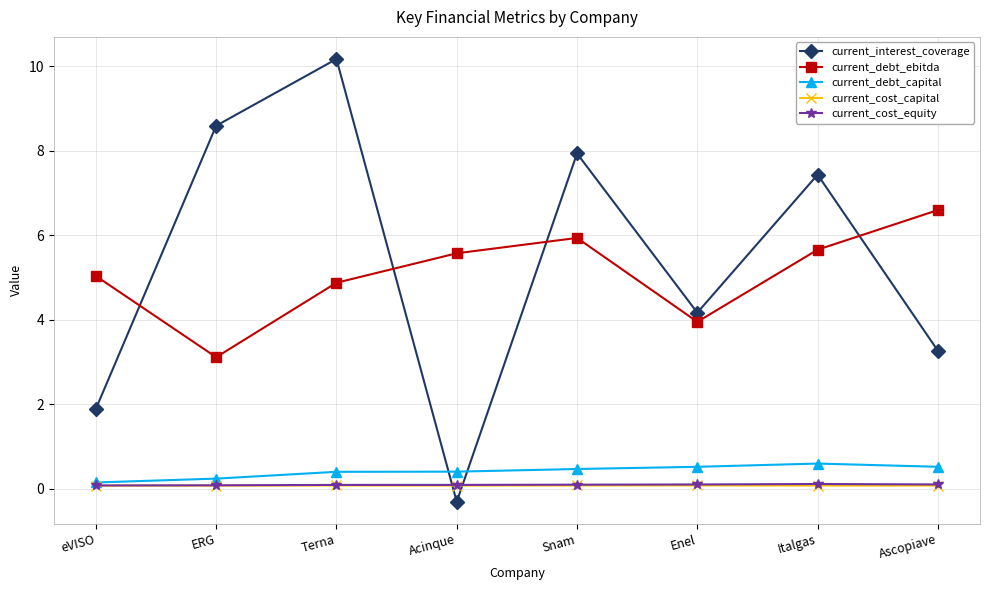

True or false: current_cost_equity and current_interest_coverage cross at least once.

True